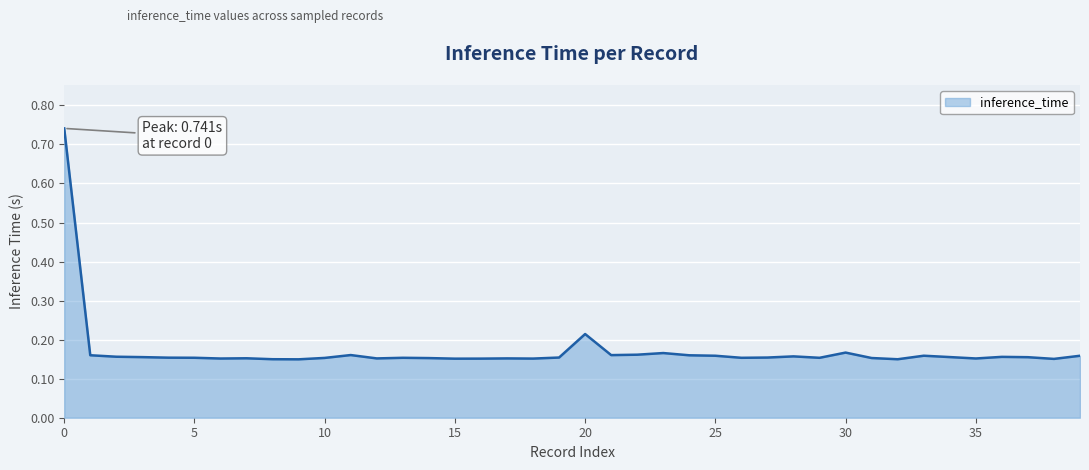

What is the difference between the maximum and minimum values?

0.6